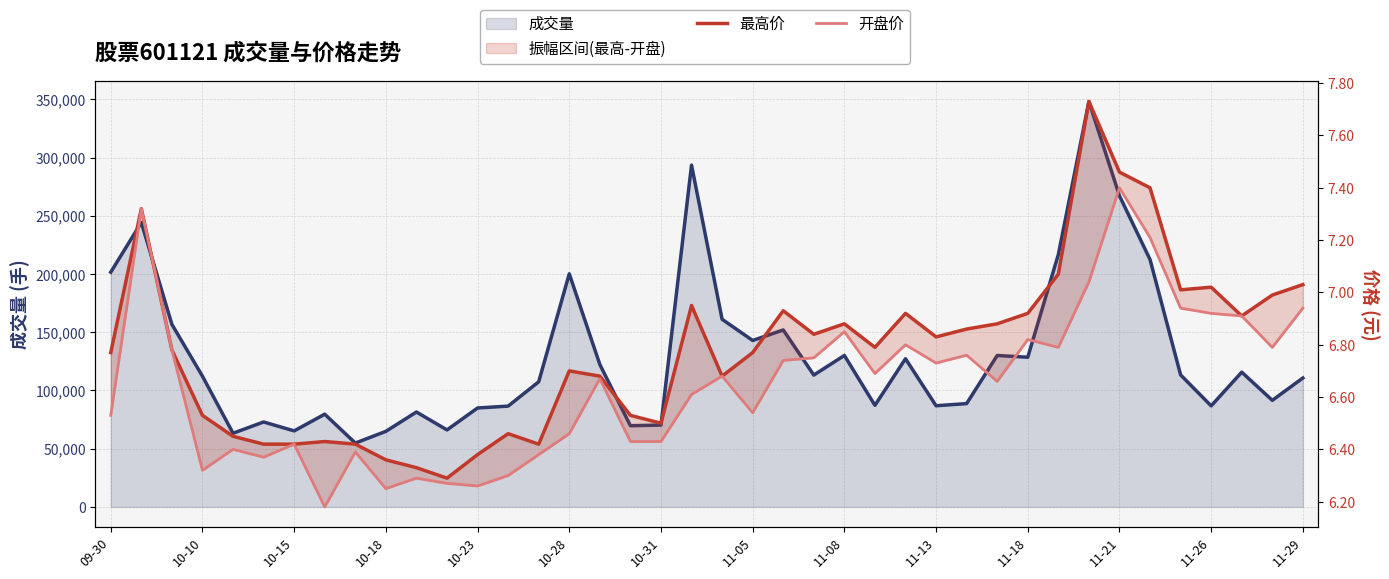

How many data points does each series have?

40